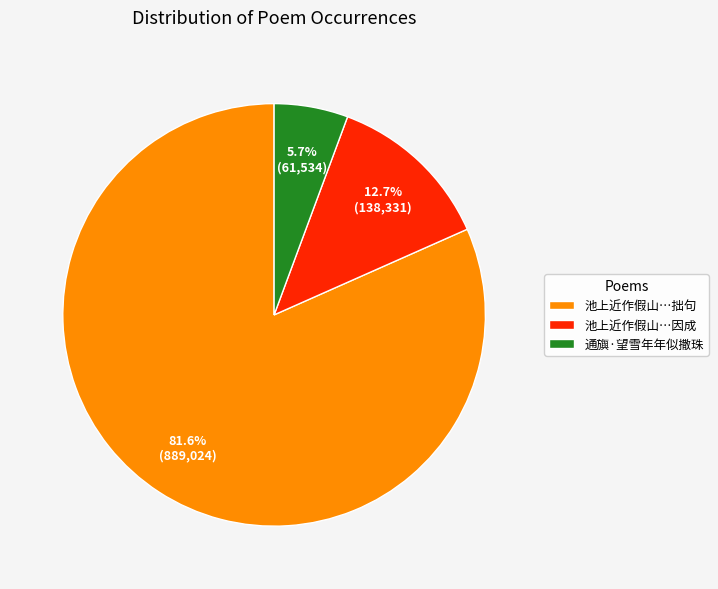

The 通旟·望雪年年似撒珠 slice represents 6% of the pie. True or false?

True